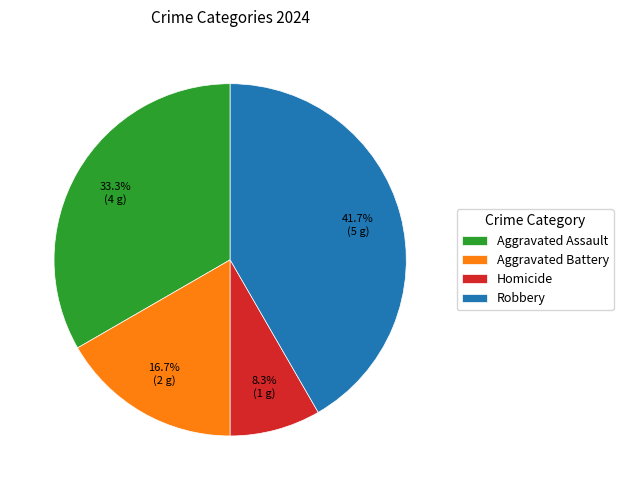

Which has a higher value, Homicide or Aggravated Battery?

Aggravated Battery